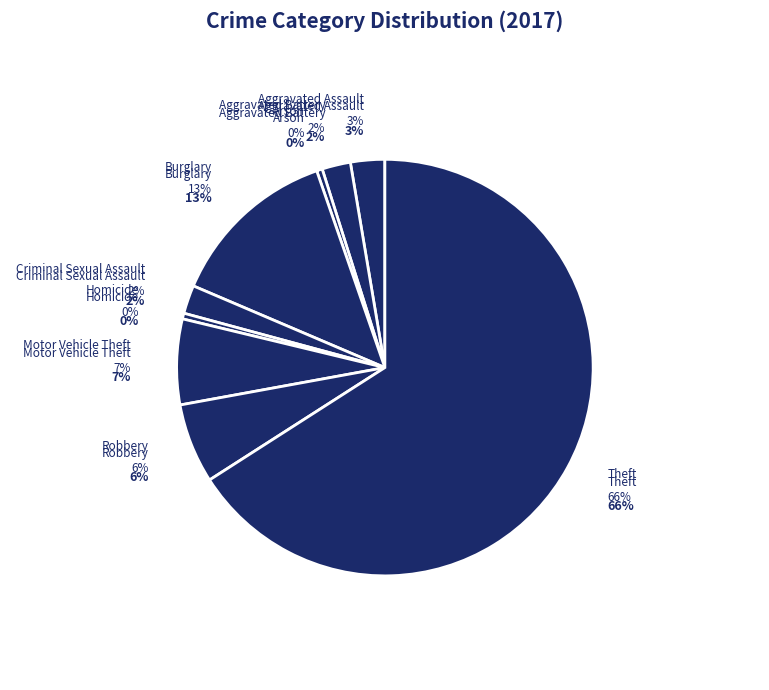

Is it true that Motor Vehicle Theft is 7% of the pie?

True